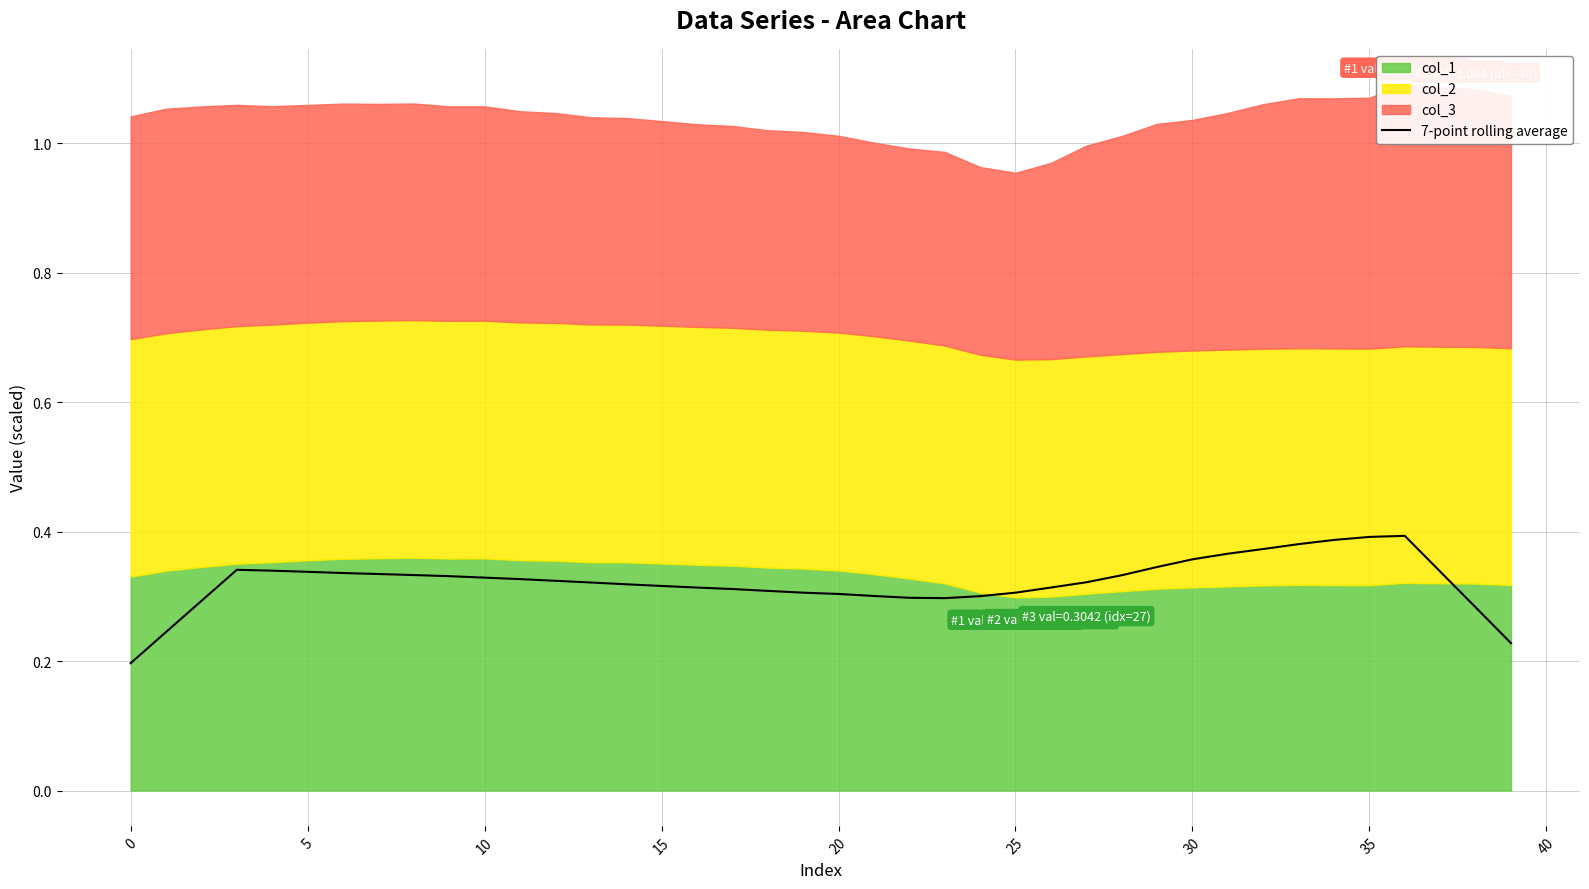

Between 20 and 39, which is larger?

20